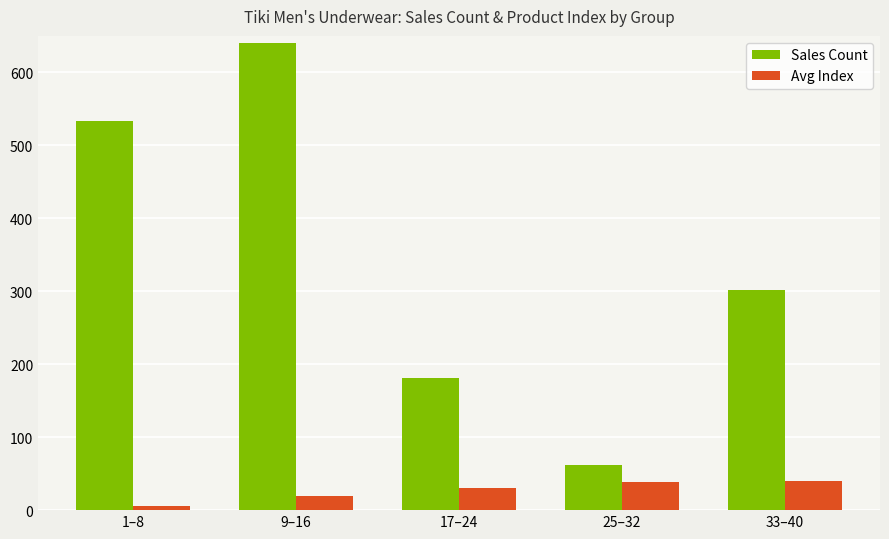

What is the maximum value shown in the chart?

640